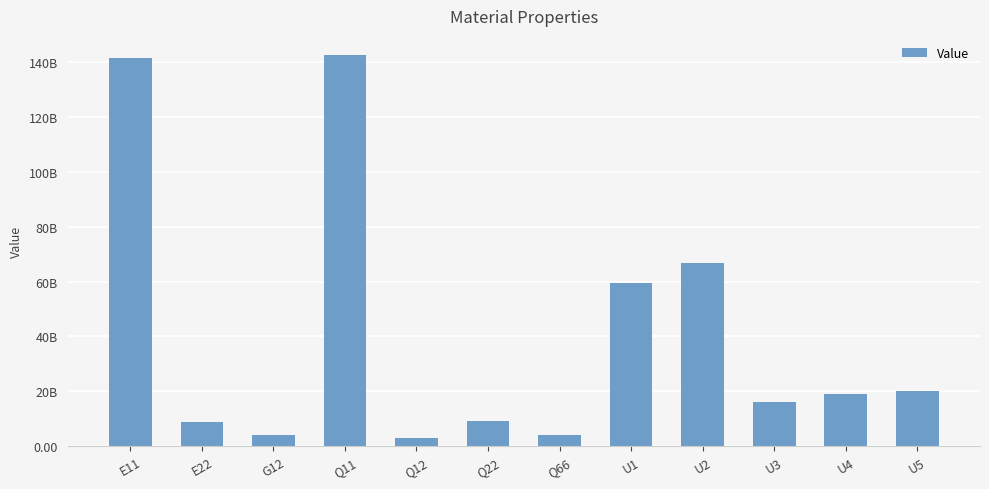

Does the chart contain any negative values?

No